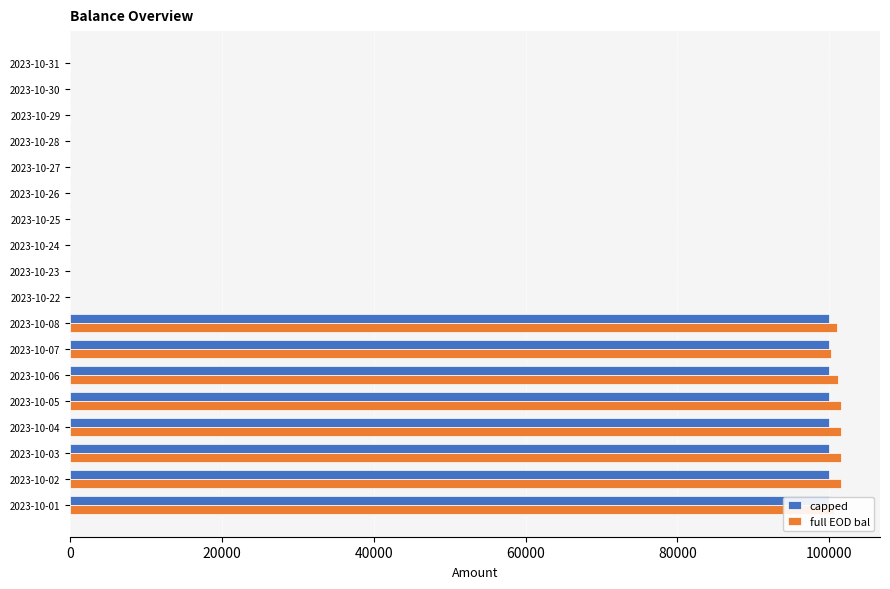

Reading right to left, what are all the values shown in this chart?

capped: 100000.0	100000.0	100000.0	100000.0	100000.0	100000.0	100000.0	100000.0	0.0	0.0	0.0	0.0	0.0	0.0	0.0	0.0	0.0	0.0
full EOD bal: 100669.6	101622.6	101622.6	101622.6	101622.6	101135.6	100260.8	101000.8	0.0	0.0	0.0	0.0	0.0	0.0	0.0	0.0	0.0	0.0